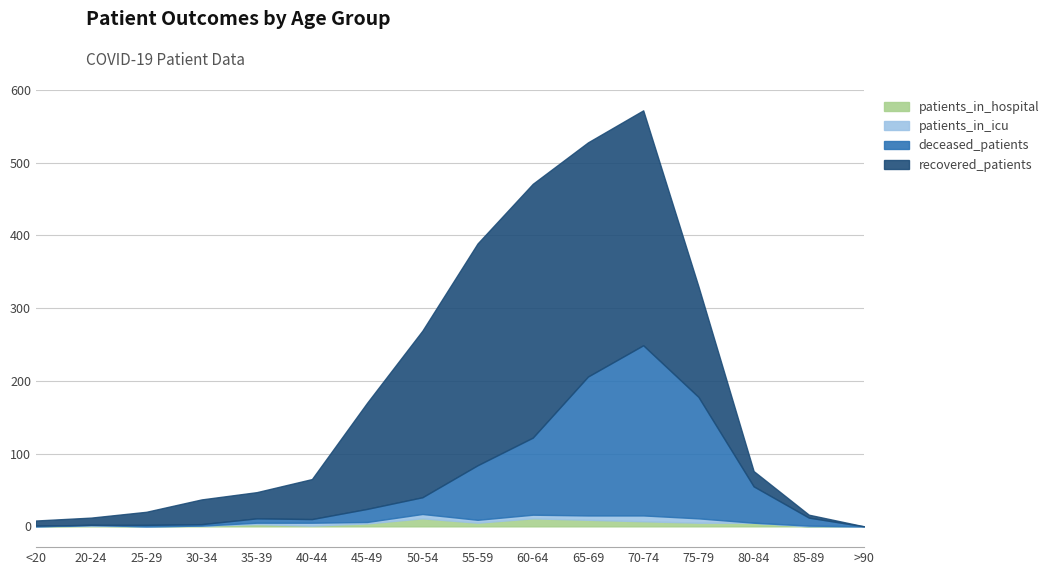

Which series changed the most between 20-24 and 65-69?

recovered_patients